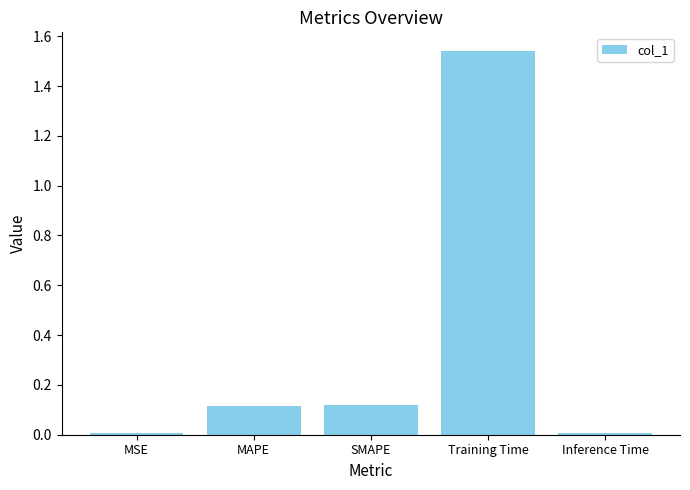

Is it true that the value at MAPE is 0.1?

True